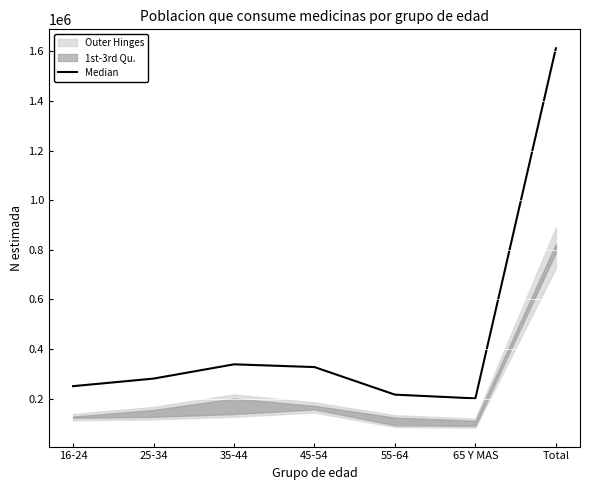

What is the label of the 3rd point from the left?

35-44